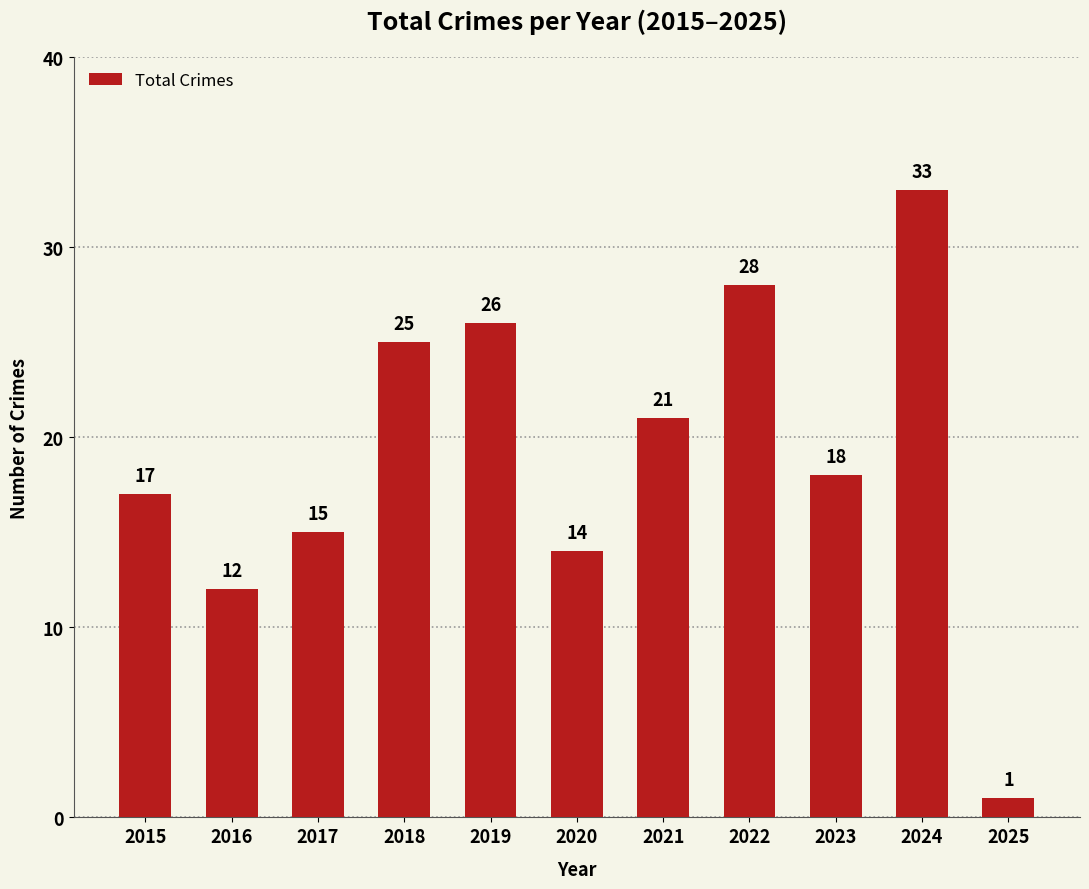

True or false: the data shows 16 at 2016.

False